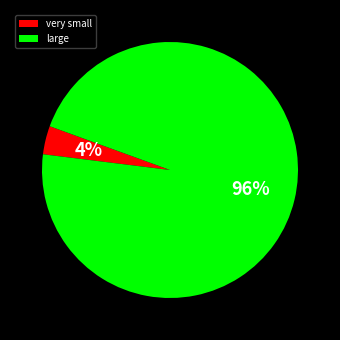

Is it true that large is 96% of the pie?

True